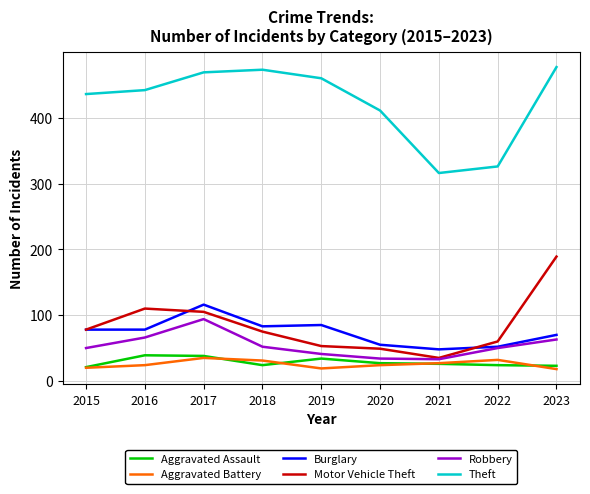

Which series ends up on top after the final intersection of Burglary and Motor Vehicle Theft?

Motor Vehicle Theft